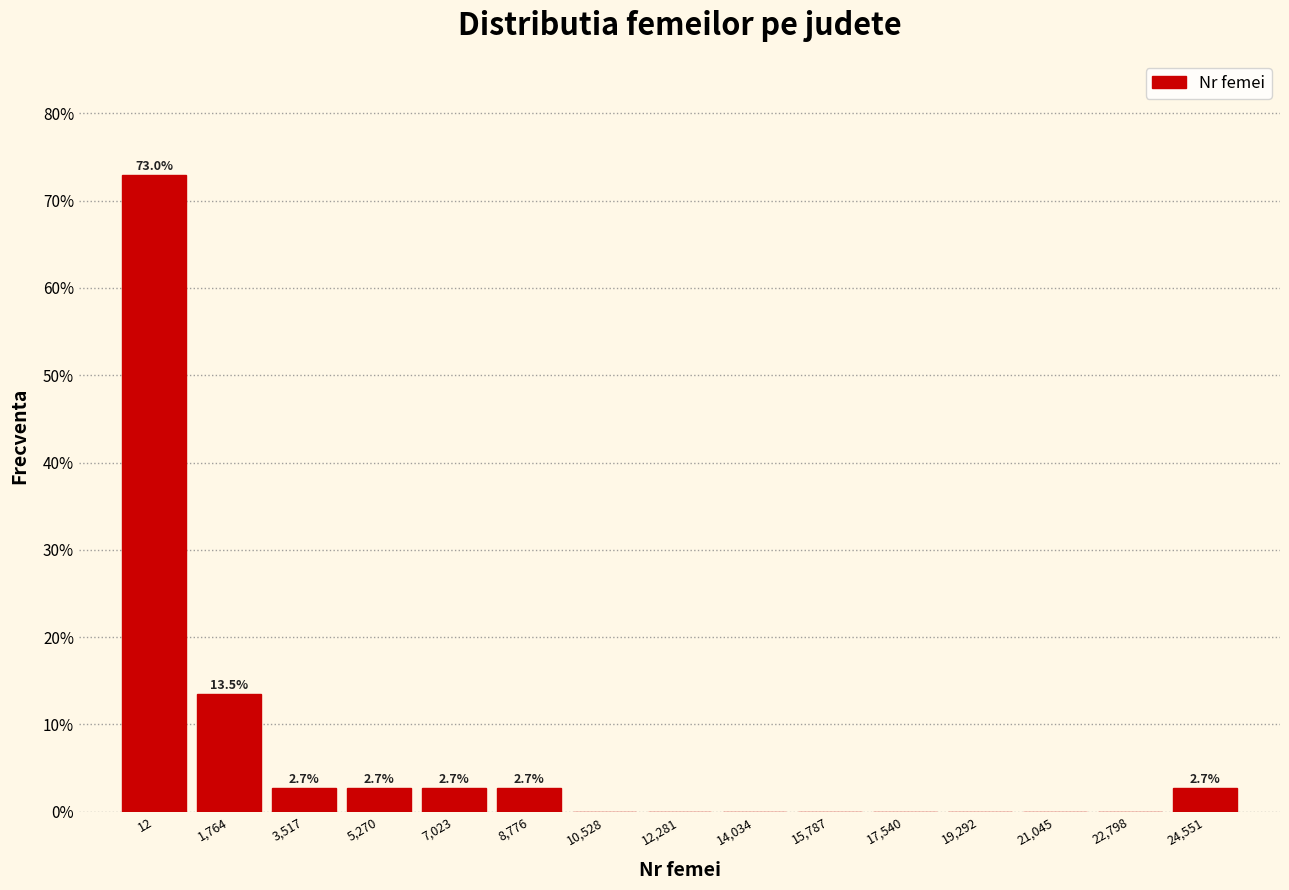

Reading left to right, extract all data points from this chart.

12=73.0	1,764=13.5	3,517=2.7	5,270=2.7	7,023=2.7	8,776=2.7	10,528=0.0	12,281=0.0	14,034=0.0	15,787=0.0	17,540=0.0	19,292=0.0	21,045=0.0	22,798=0.0	24,551=2.7